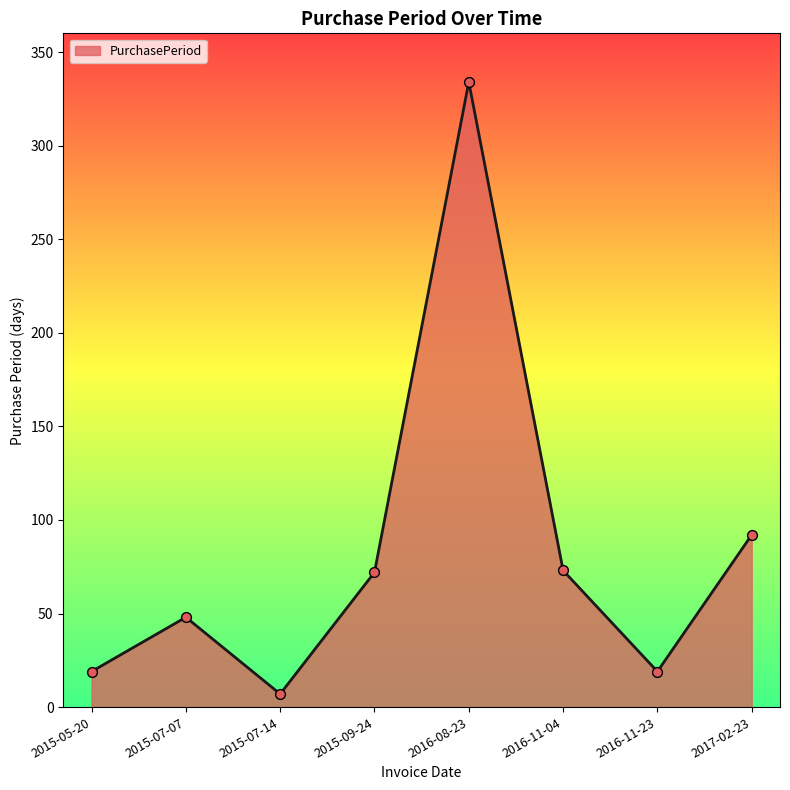

Which has a higher value, 2017-02-23 or 2015-07-14?

2017-02-23